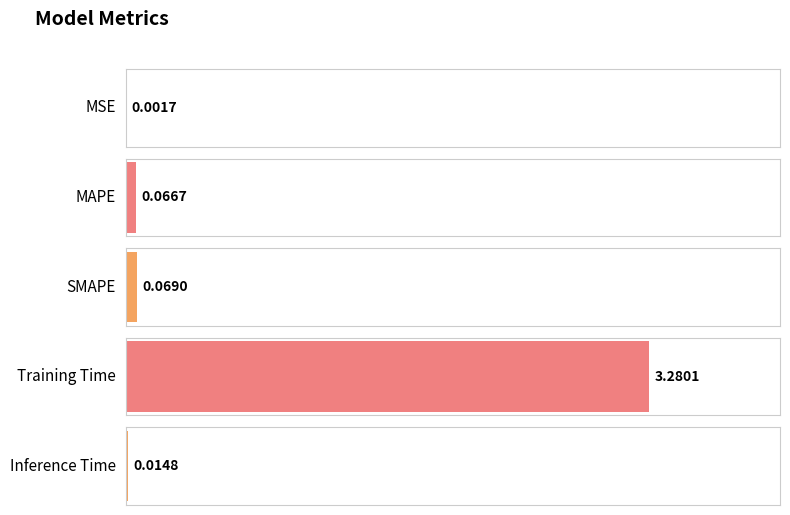

Reading left to right, what are all the values shown in this chart?

MSE=0.0	MAPE=0.1	SMAPE=0.1	Training Time=3.3	Inference Time=0.0